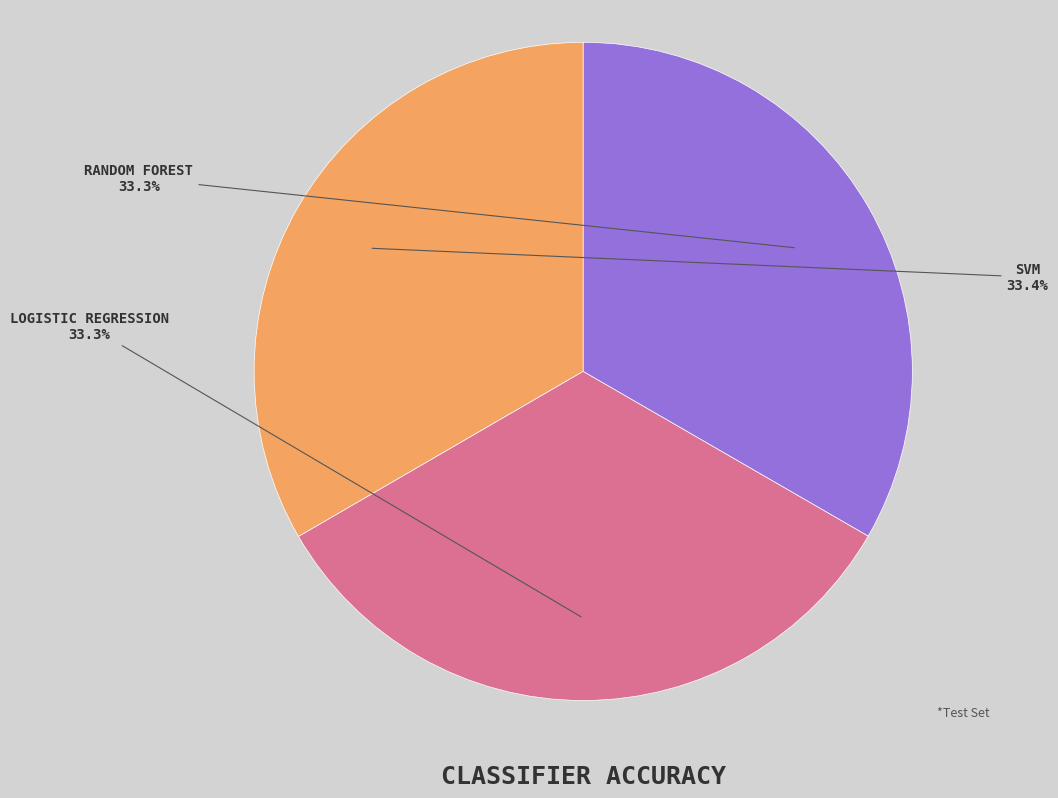

Is there any slice that represents more than half of the pie?

No